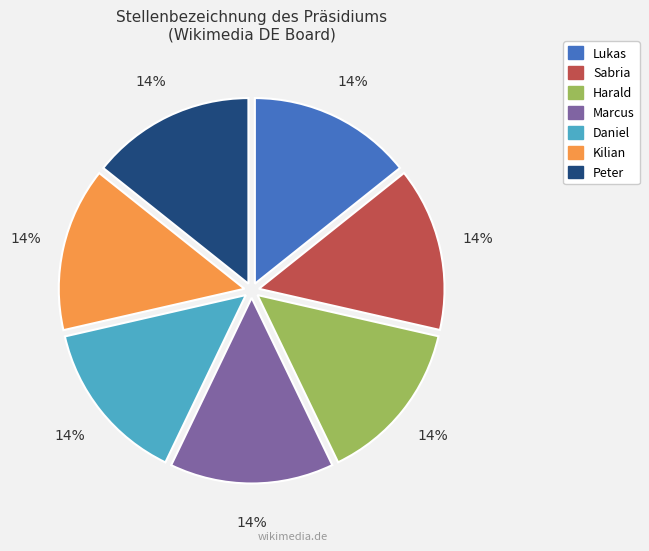

Approximately how many times larger is the value at Daniel compared to Kilian?

1.0